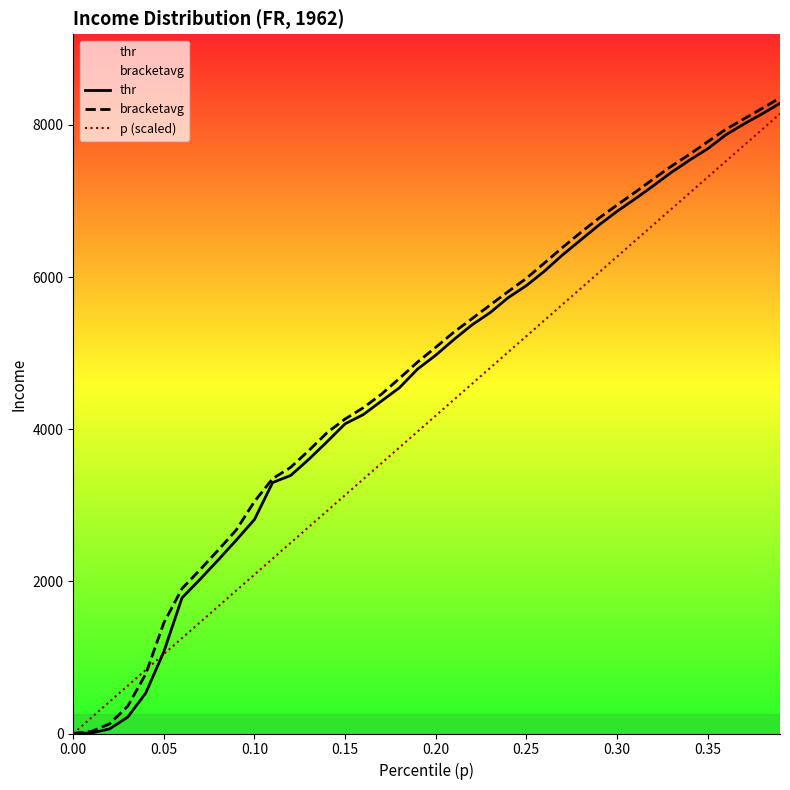

What is the spread (max minus min) of values at 0.25?

760.4